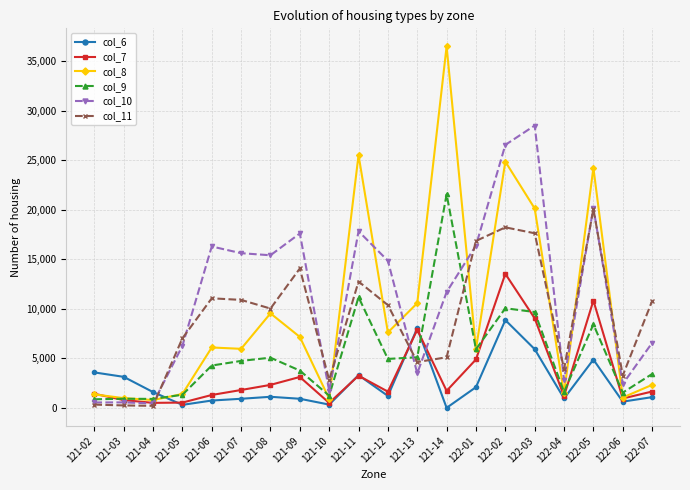

What is the sum of the col_8 values at 122-06 and 121-10?

1954